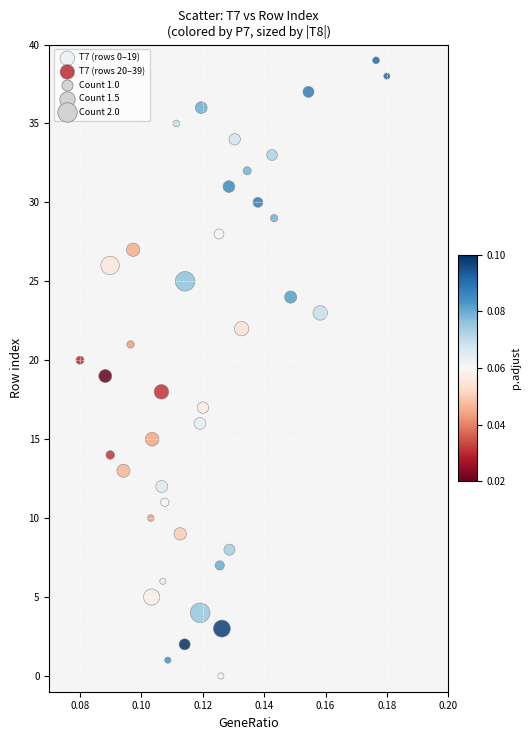

Which series contains the lowest Y value?

T7 (rows 0–19)